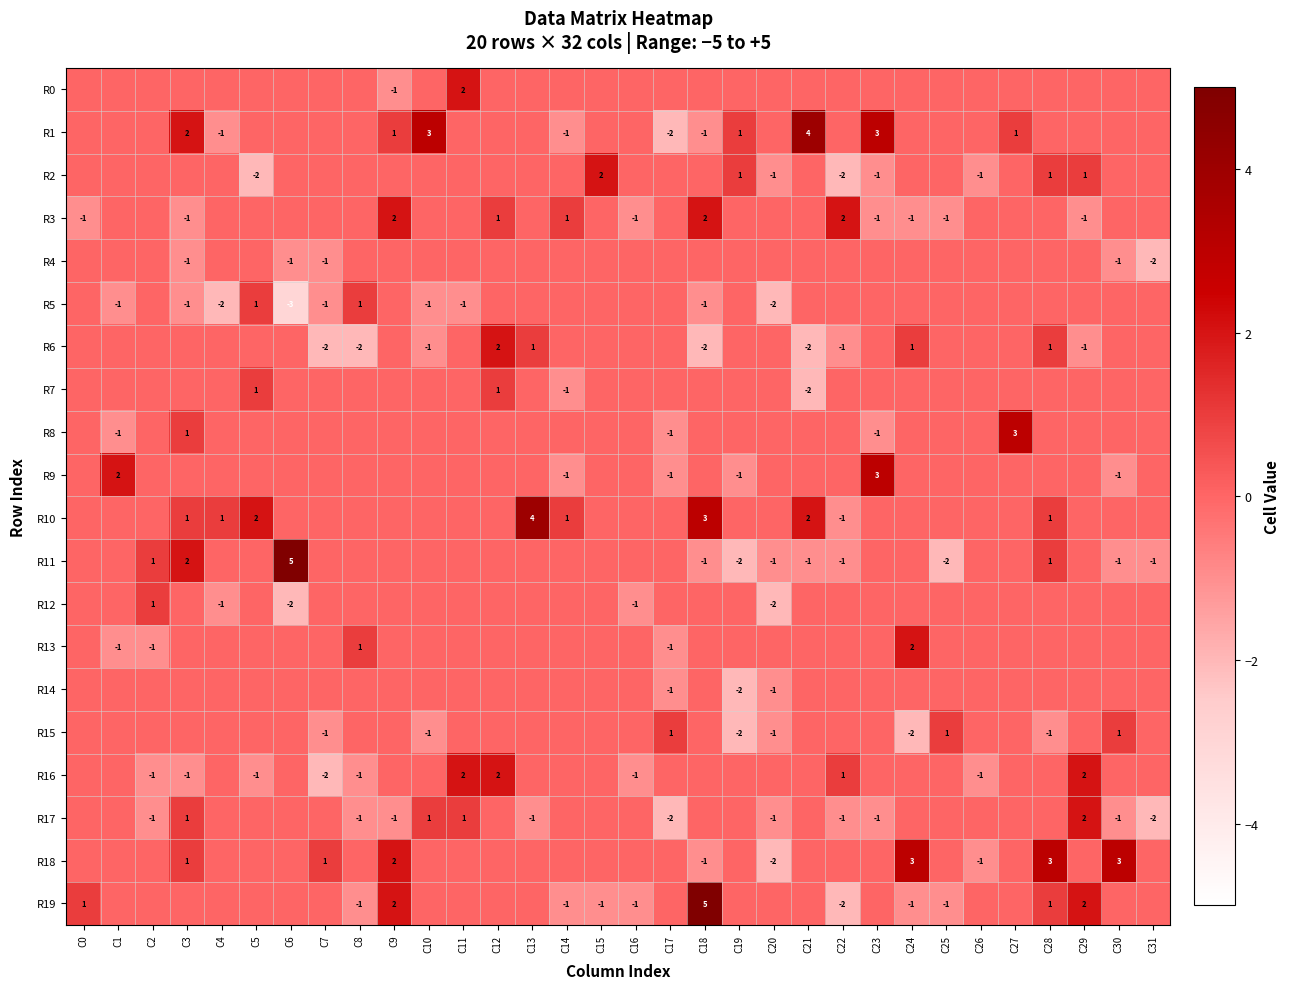

The value of R9 at C19 is -1. True or false?

True